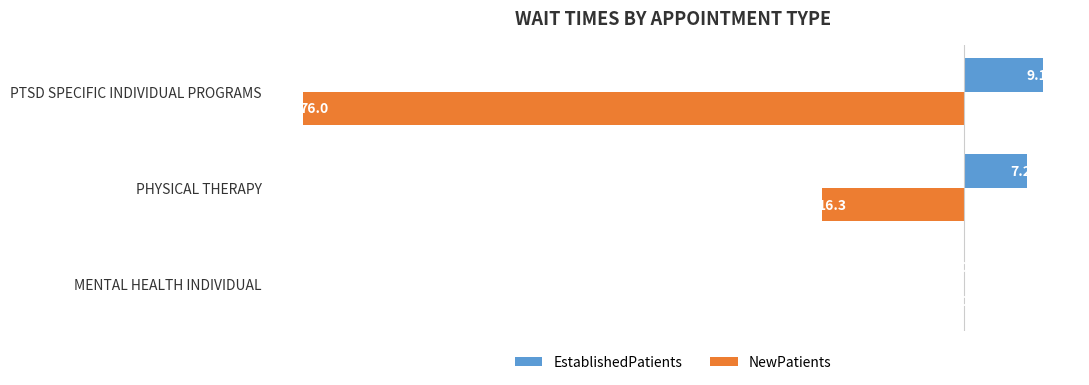

At which category is the sum across all series the highest?

PTSD SPECIFIC INDIVIDUAL PROGRAMS